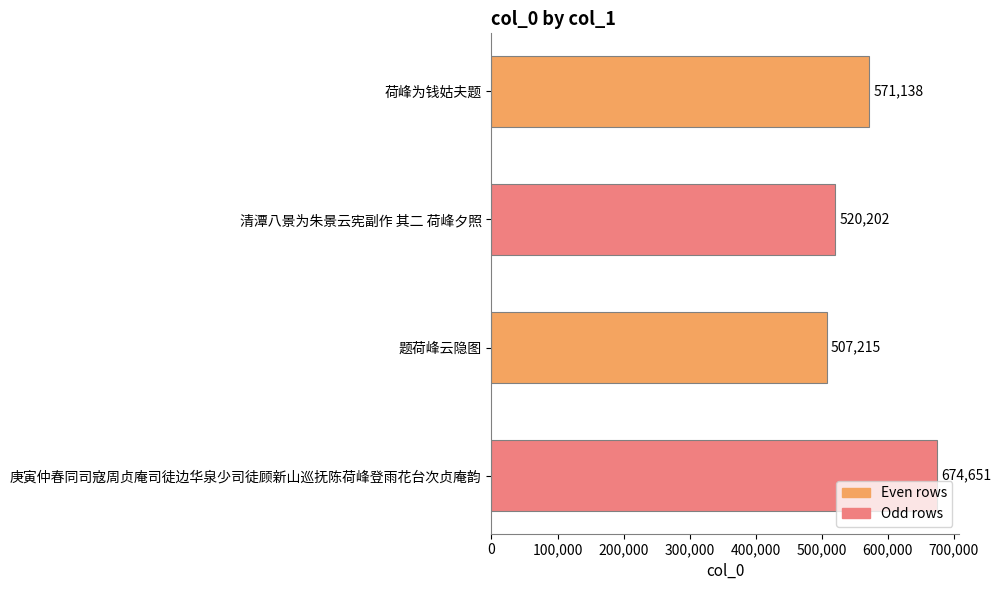

What is the average value?

568302